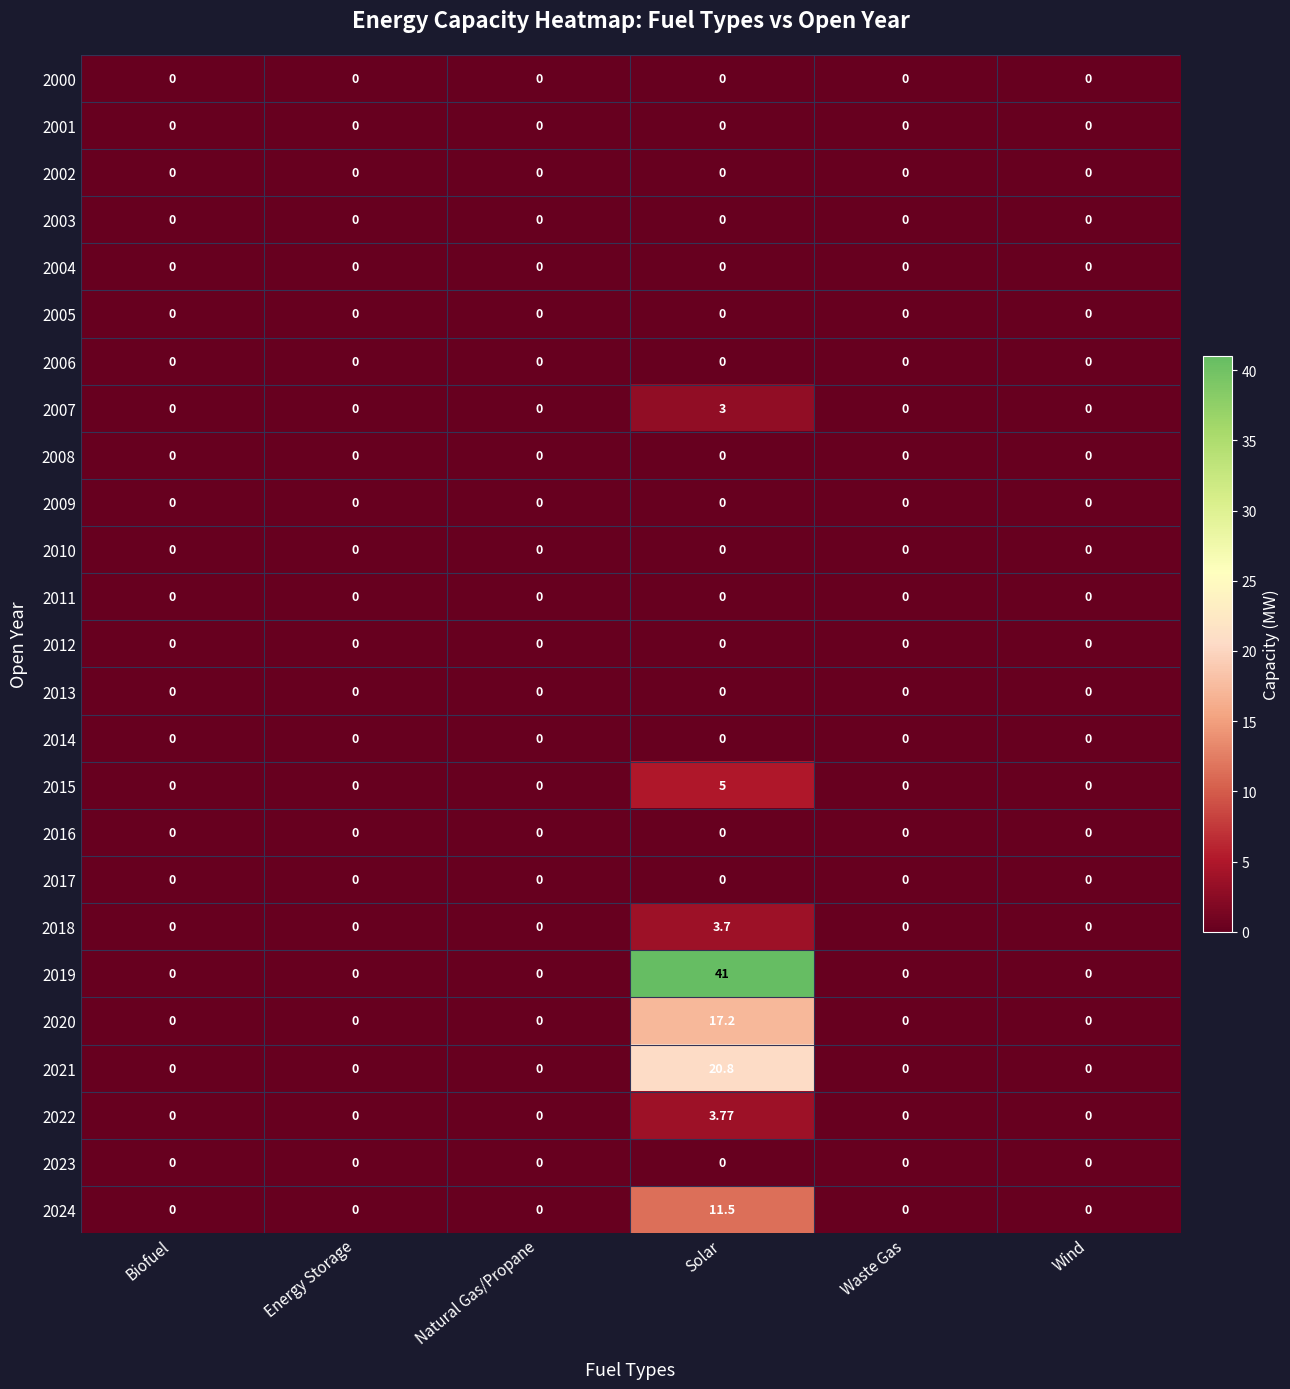

Which series has the widest spread of values?

2019